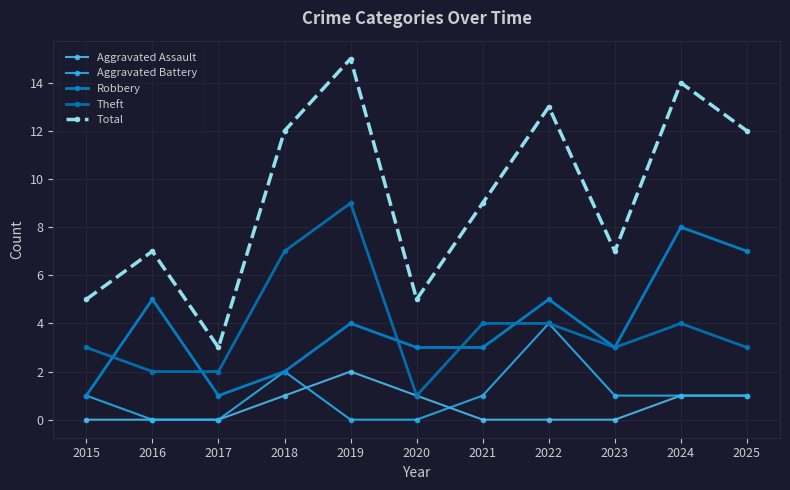

Which series has the largest total across all categories?

Total